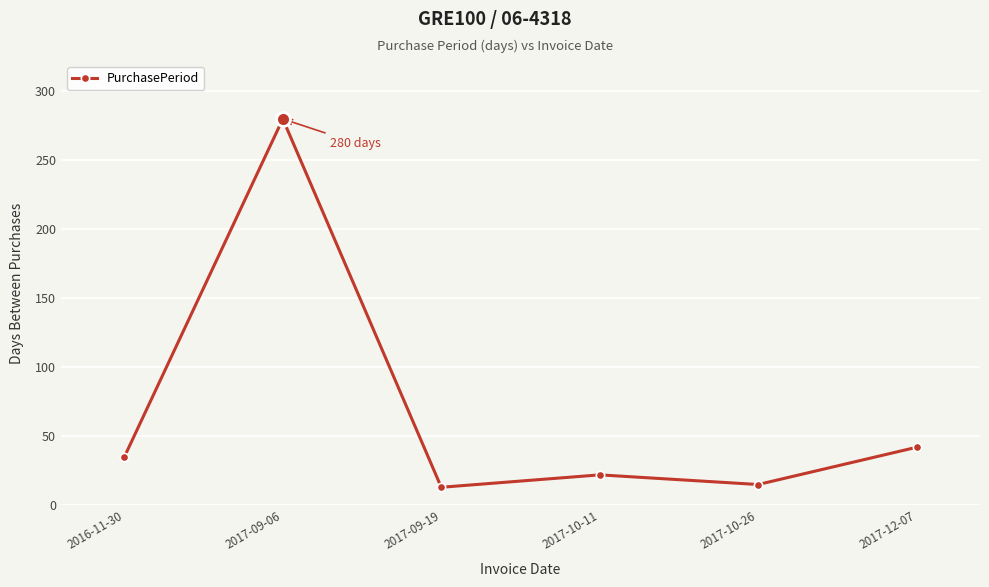

The value at 2017-10-11 is 22. True or false?

True